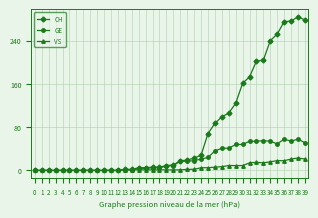

Is the value of CH at 34 greater than the value of VS at 29?

Yes